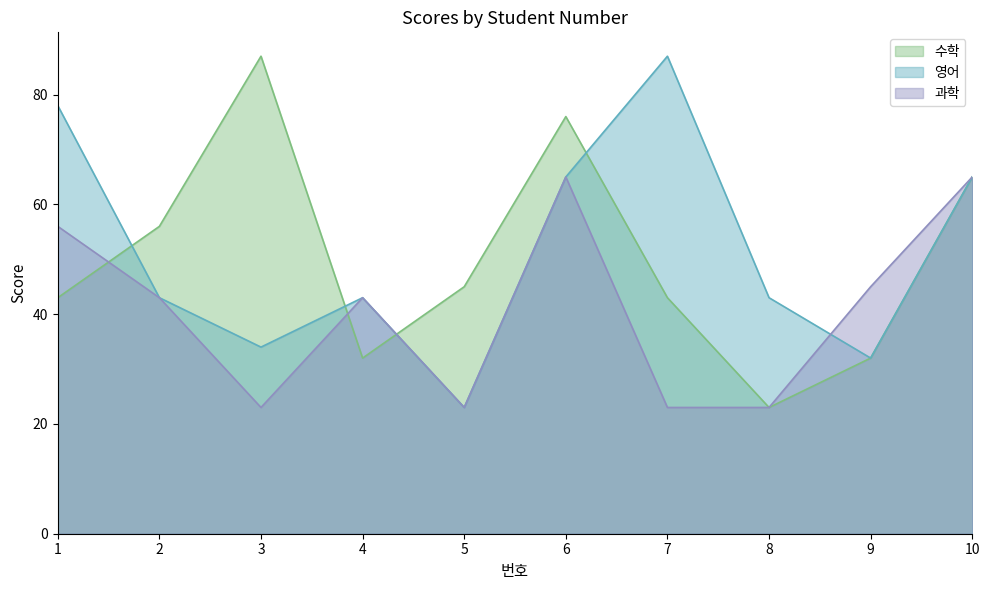

Which has a higher value, 3 or 10?

3